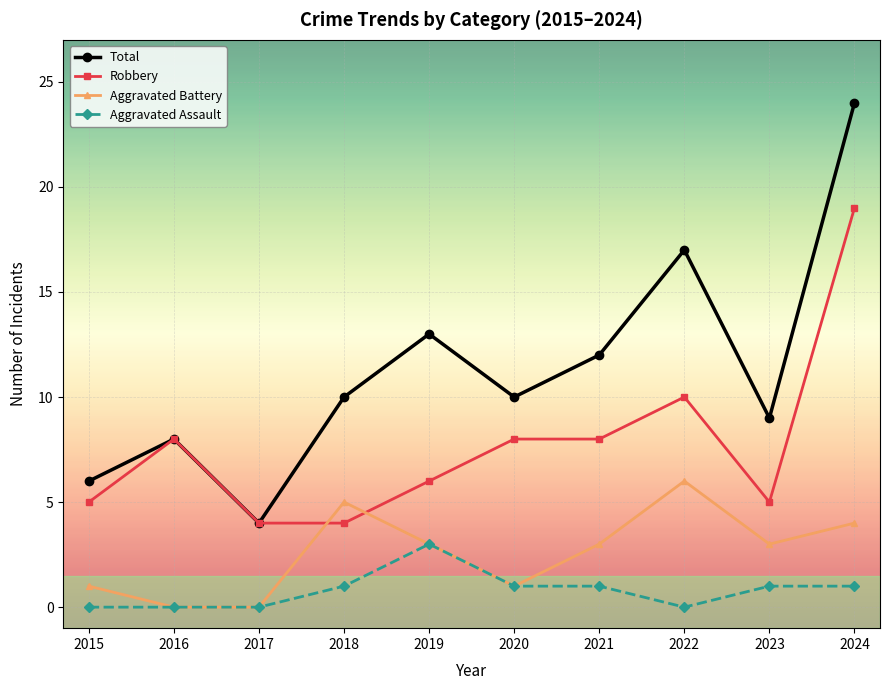

At how many categories does at least one series exceed 14?

2